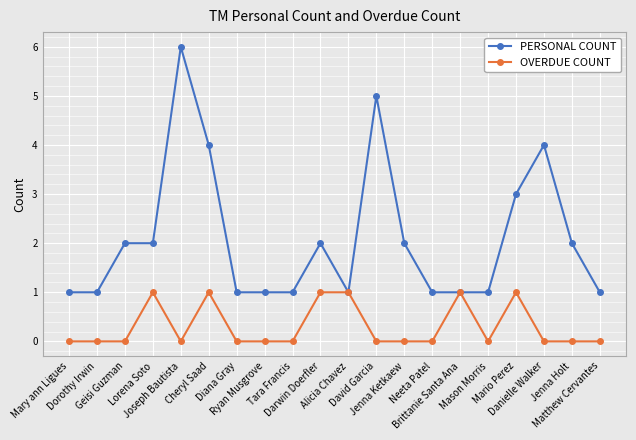

What is the label of the 19th point from the right?

Dorothy Irwin